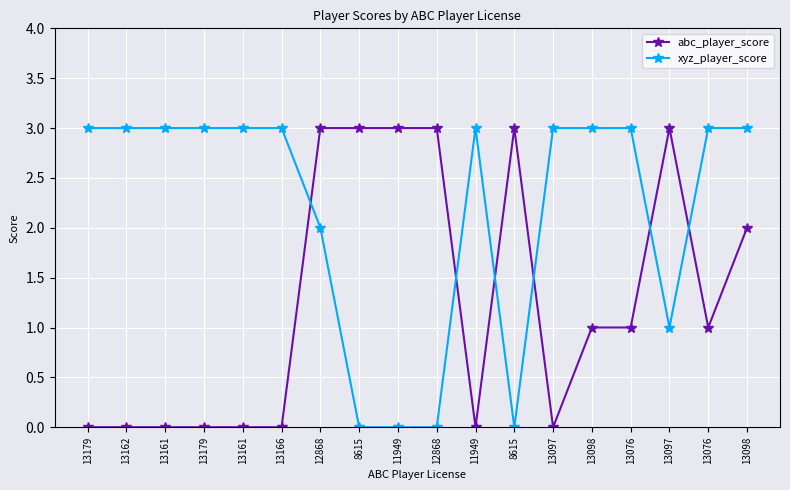

Reading left to right, what are all the values shown in this chart?

abc_player_score: 13179=0	13162=0	13161=0	13179=0	13161=0	13166=0	12868=3	8615=3	11949=3	12868=3	11949=0	8615=3	13097=0	13098=1	13076=1	13097=3	13076=1	13098=2
xyz_player_score: 13179=3	13162=3	13161=3	13179=3	13161=3	13166=3	12868=2	8615=0	11949=0	12868=0	11949=3	8615=0	13097=3	13098=3	13076=3	13097=1	13076=3	13098=3